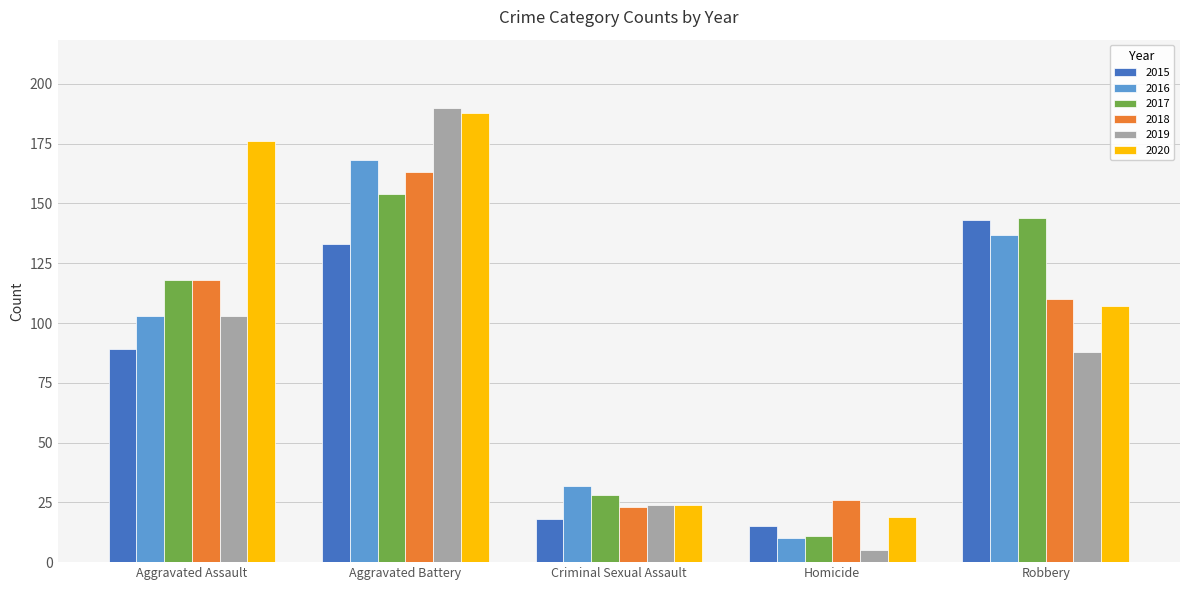

Which series has the largest range (max minus min)?

2019